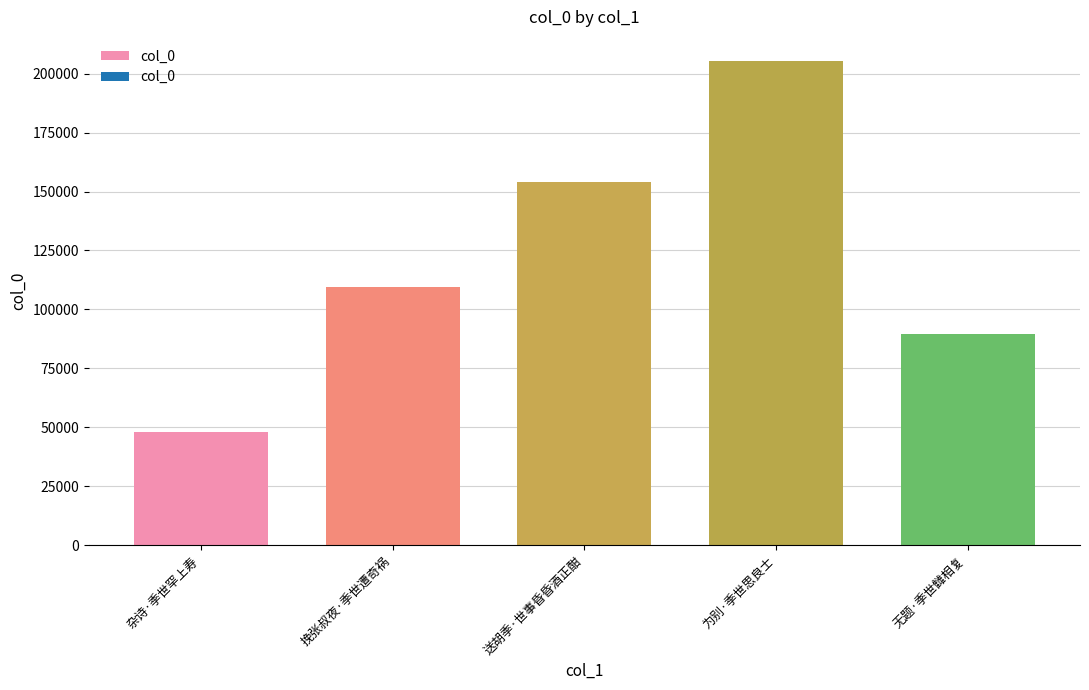

At which category does the chart reach its peak across all series?

为别·季世思良士